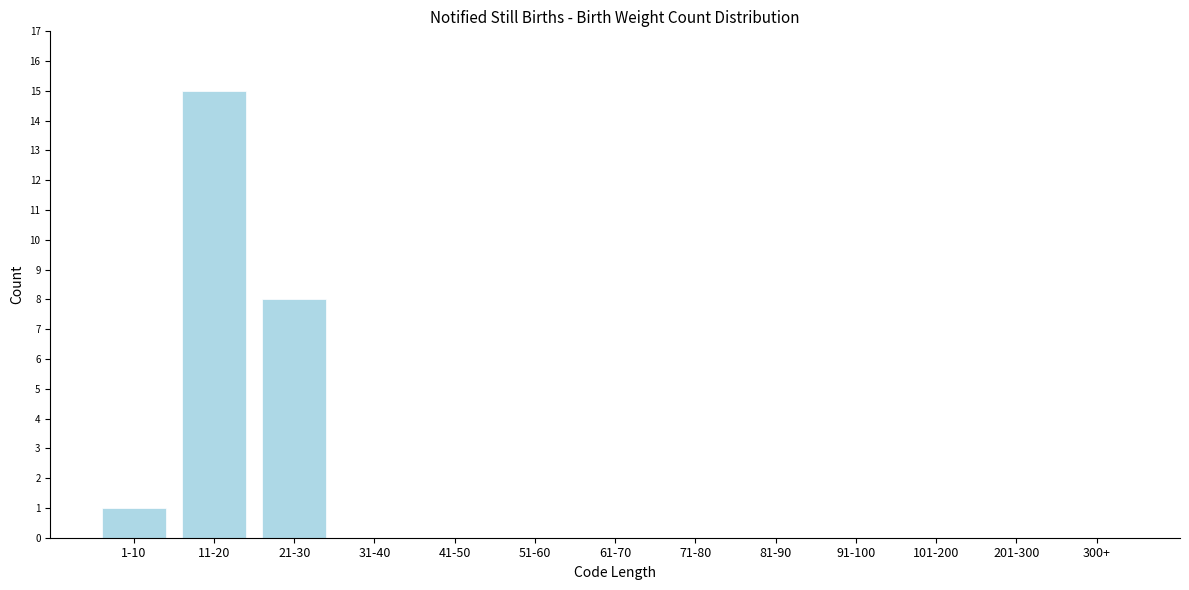

Reading left to right, what are all the values shown in this chart?

1-10=1	11-20=15	21-30=8	31-40=0	41-50=0	51-60=0	61-70=0	71-80=0	81-90=0	91-100=0	101-200=0	201-300=0	300+=0